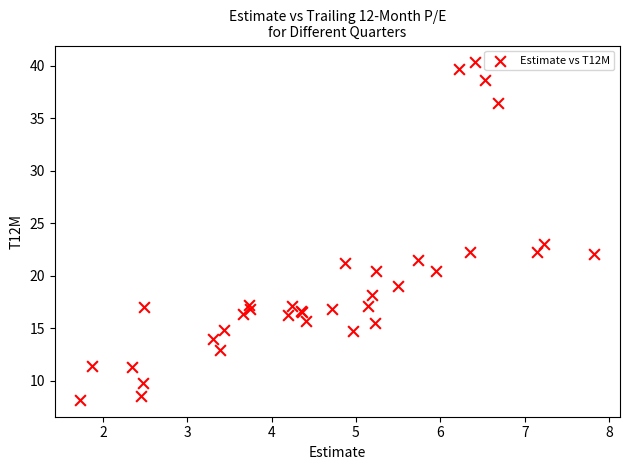

What Y value in the scatter plot is closest to 24?

23.0